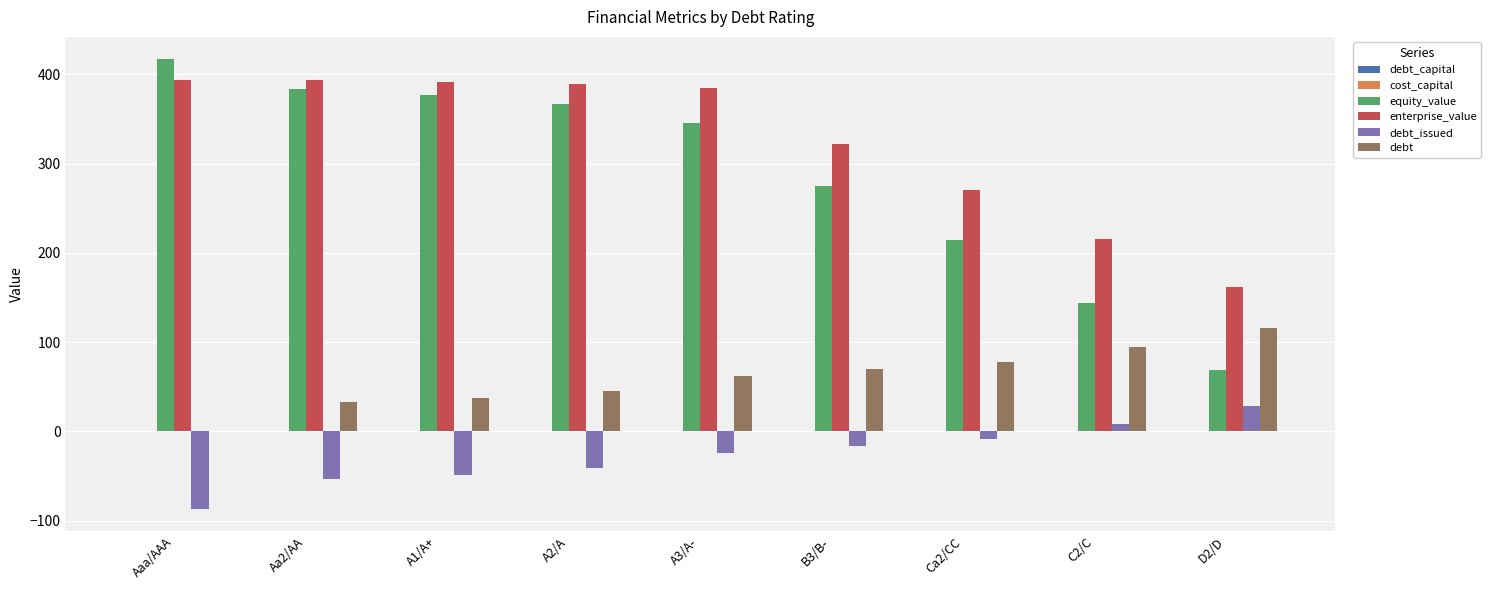

What is the greatest value displayed?

417.0